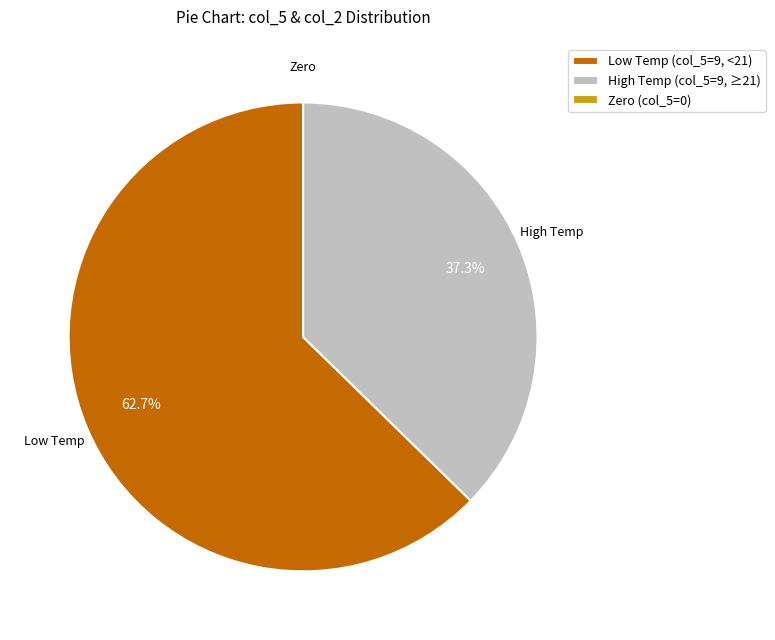

Do Low Temp (col_5=9, <21) and High Temp (col_5=9, ≥21) together represent more than half of the pie?

Yes